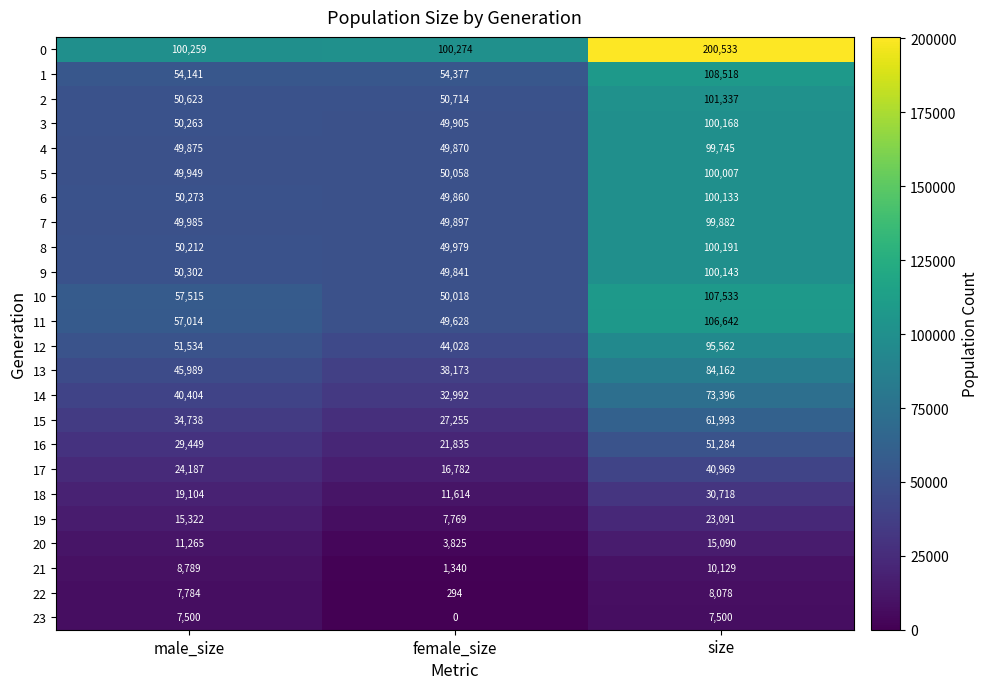

At how many categories does at least one series exceed 178316?

1